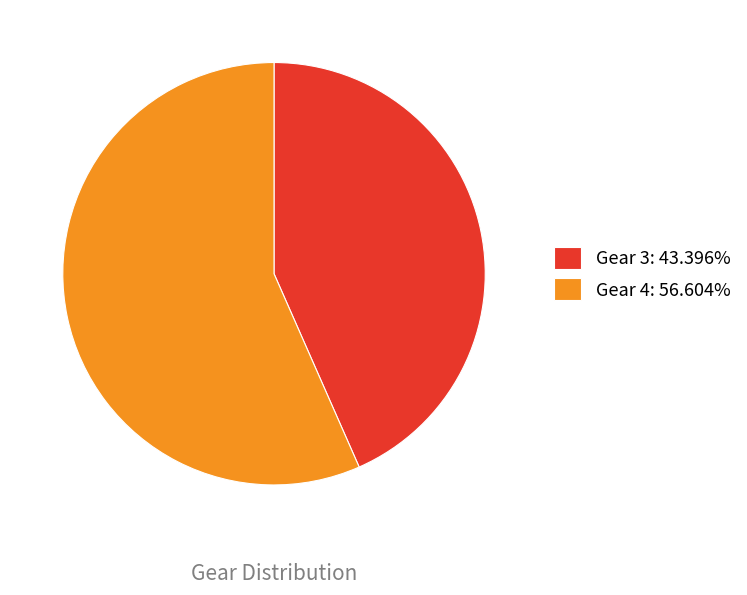

The Gear 4 slice represents 57% of the pie. True or false?

True